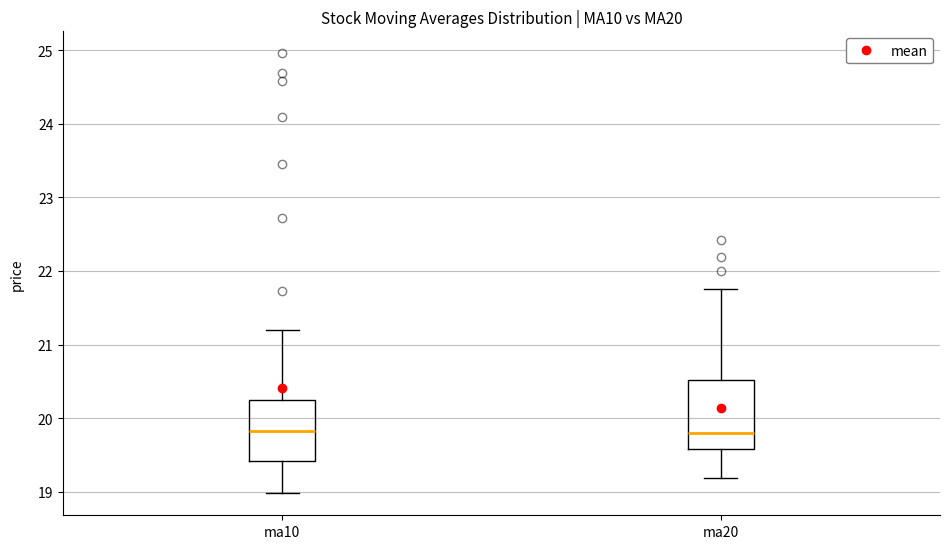

Reading left to right, read every box against the y-axis: the position of its median line, the range the box covers, and the ends of its whiskers. The values are not printed on the chart, so give them approximately, as read against the axis.

ma10: median 19.8, box 19.4 to 20.2, whiskers 19.0 to 21.2
ma20: median 19.8, box 19.6 to 20.5, whiskers 19.2 to 21.7